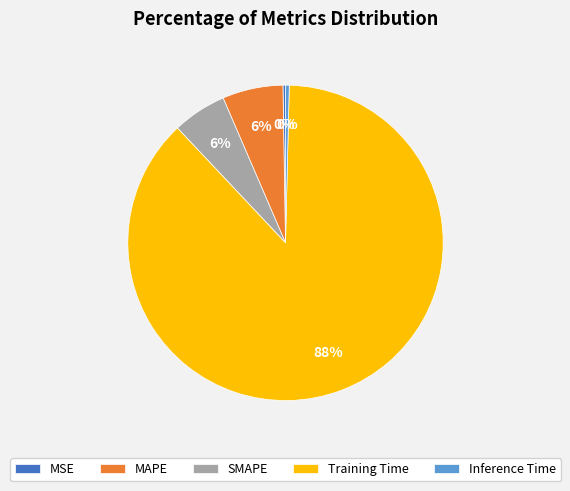

What is the largest slice in the pie chart?

Training Time